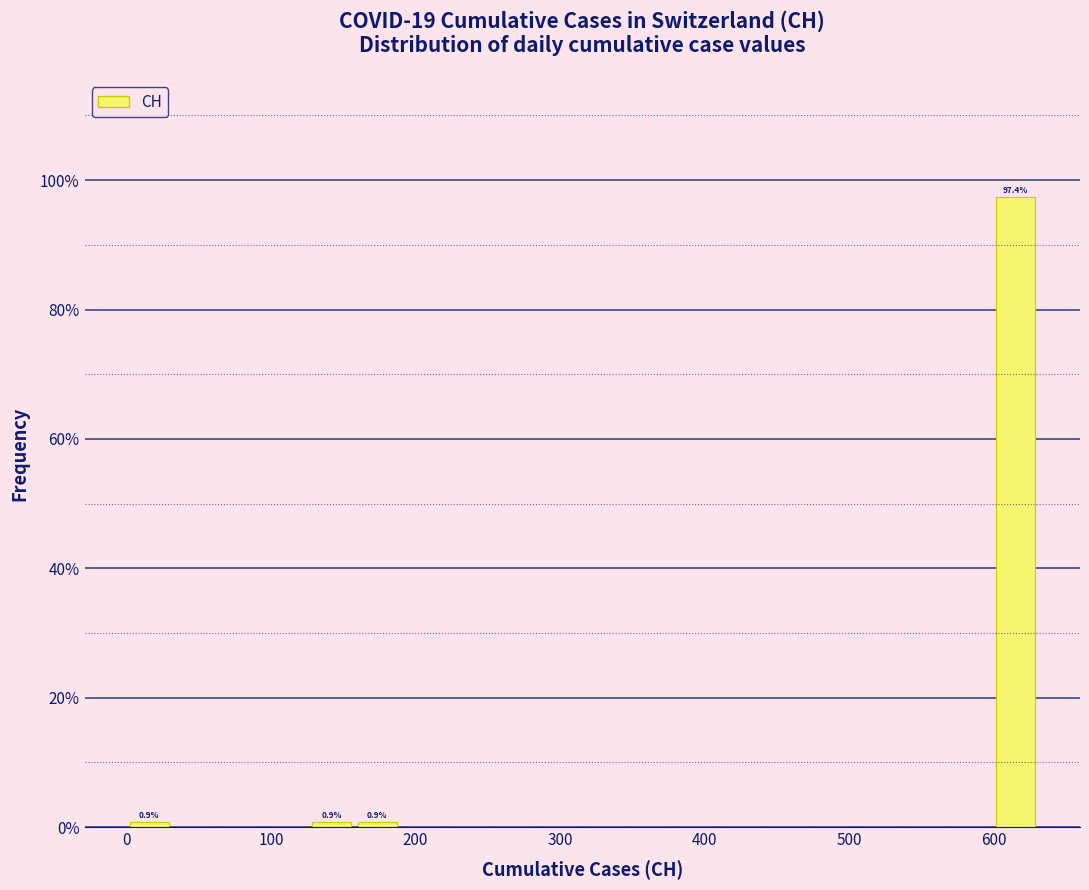

Read against the x-axis, roughly where is the centre of the tallest bar?

620